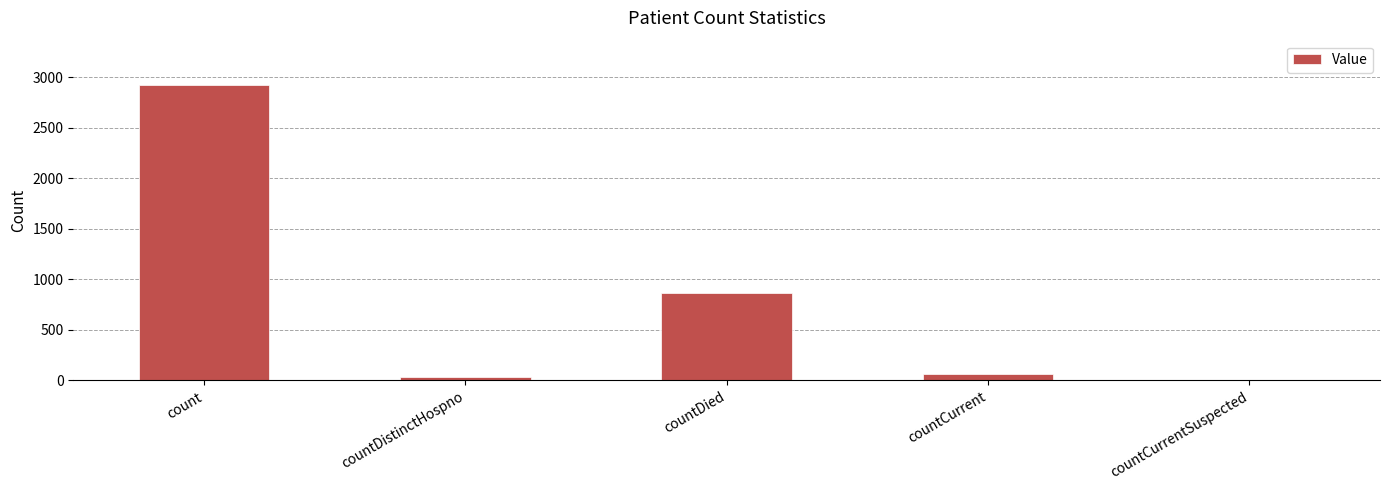

True or false: the data shows 806 at count.

False